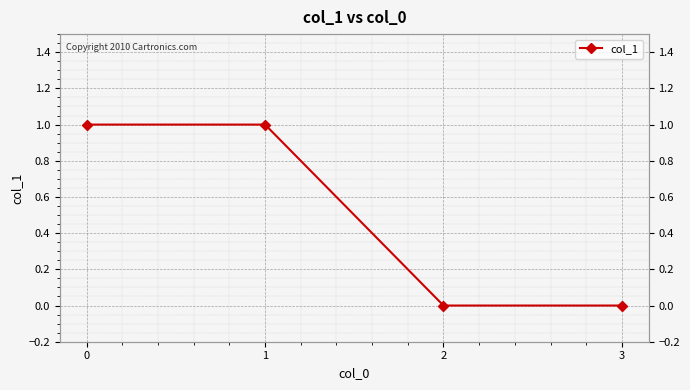

True or false: the data shows 2 at 1.

False